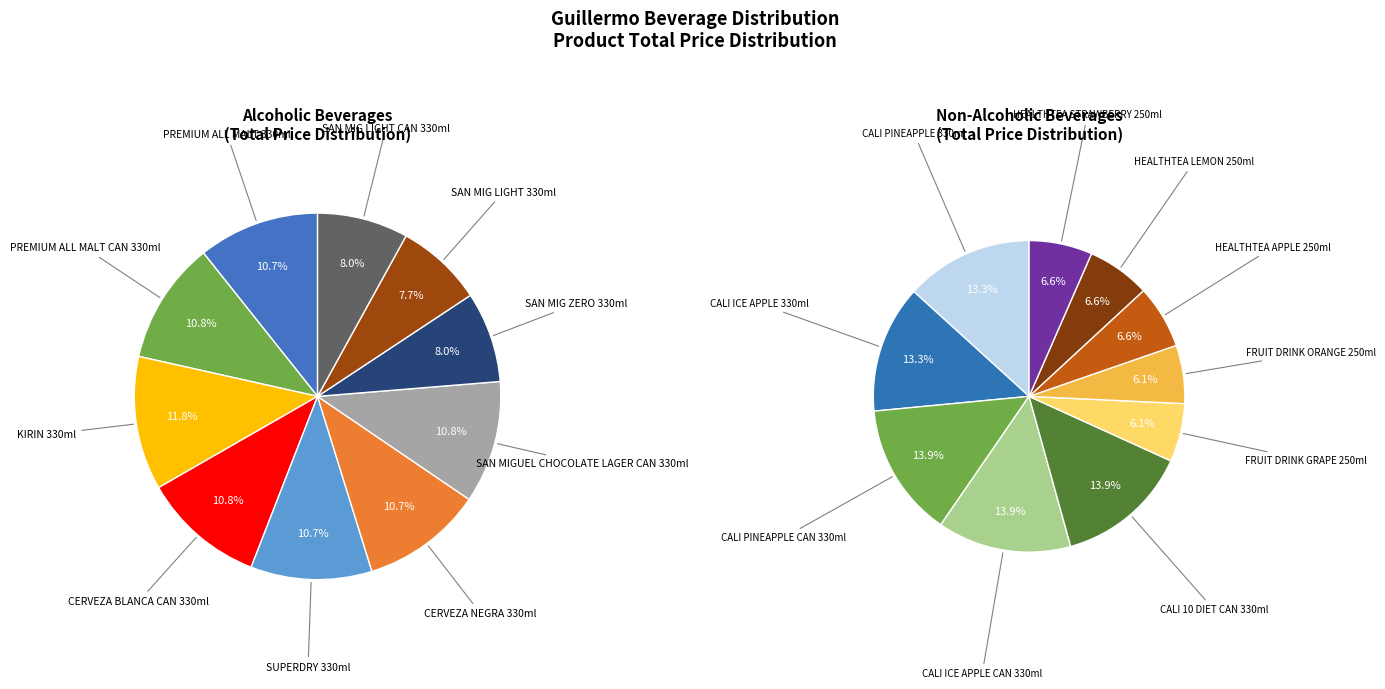

Which category has the smallest portion of the pie?

FRUIT DRINK GRAPE 250ml